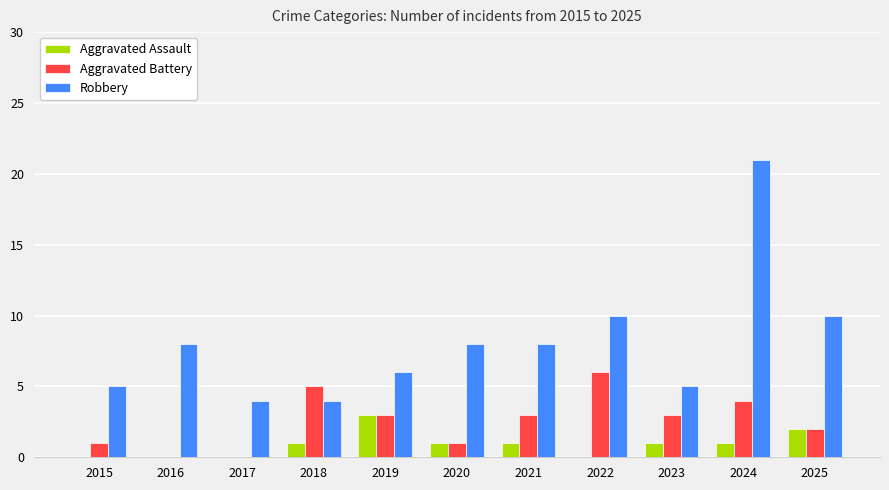

The value of Aggravated Assault at 2022 is 0. True or false?

True